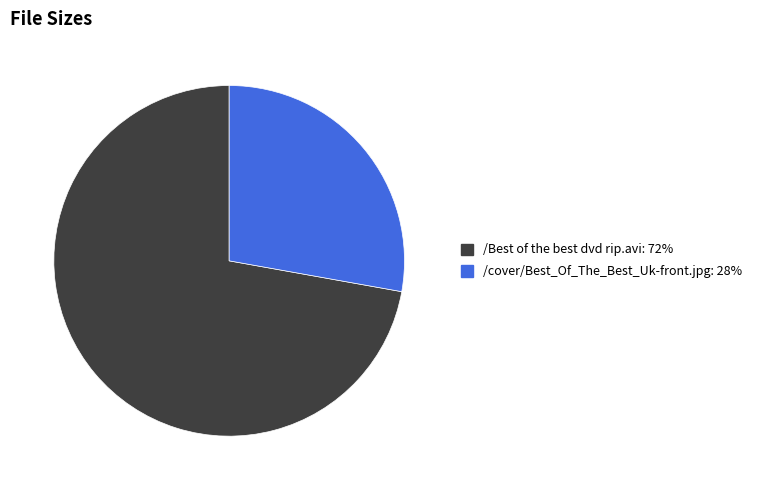

Which slice is the smallest?

/cover/Best_Of_The_Best_Uk-front.jpg